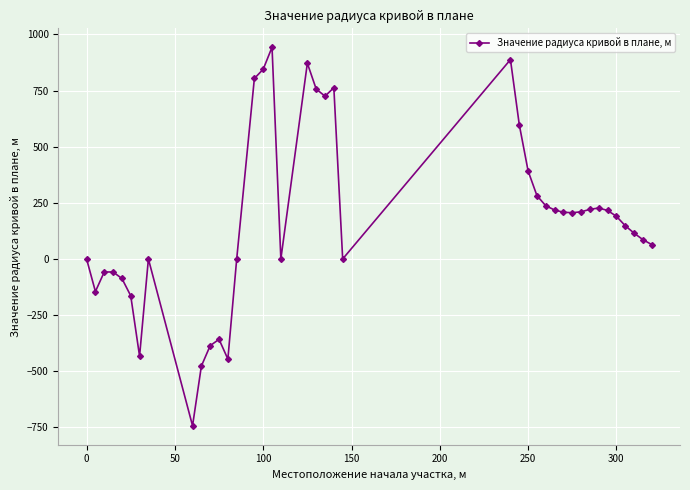

What is the sum of all values?

6860